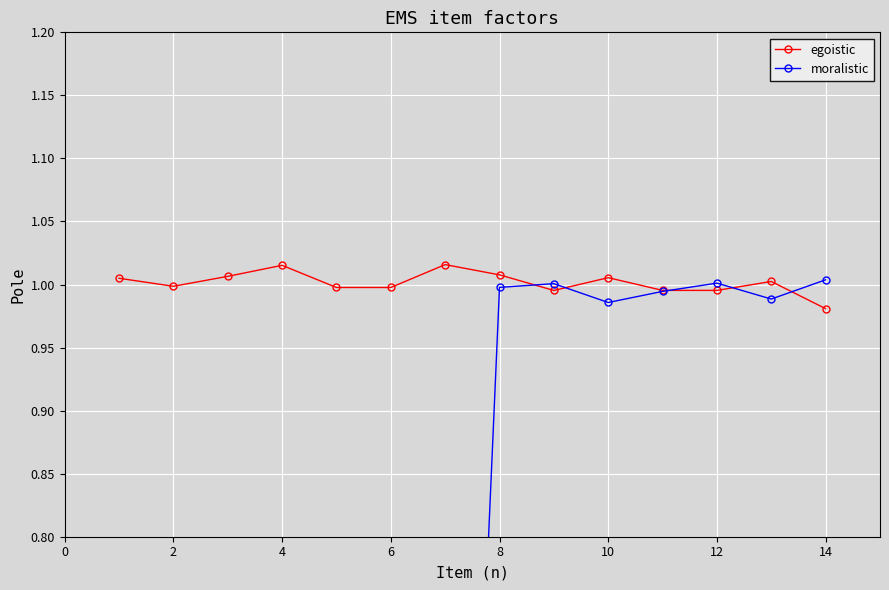

At which label is egoistic closest to 0?

14